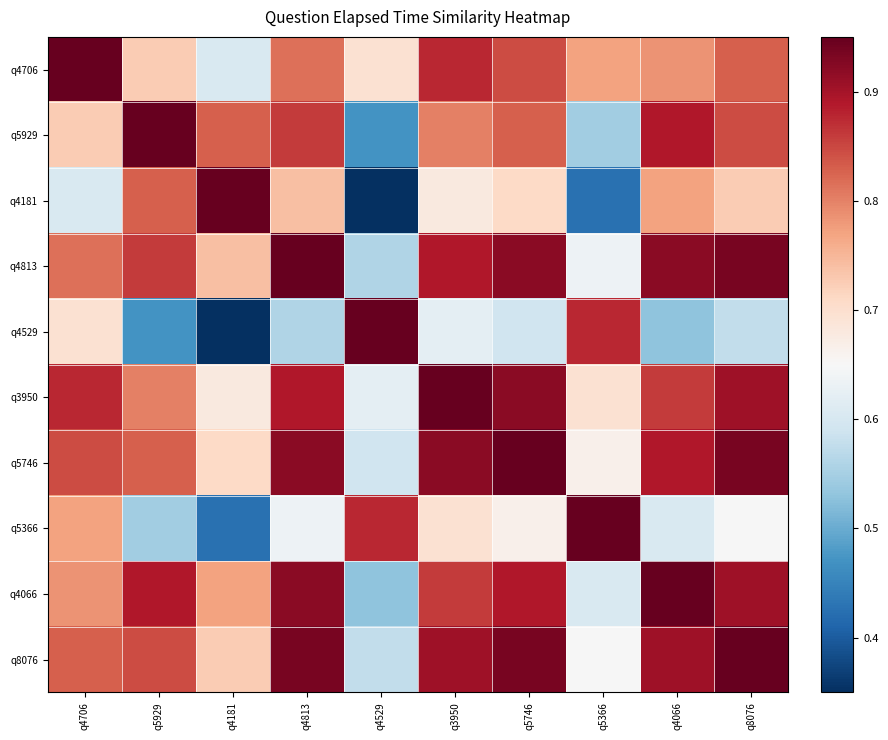

Which series has the largest total across all categories?

q5746